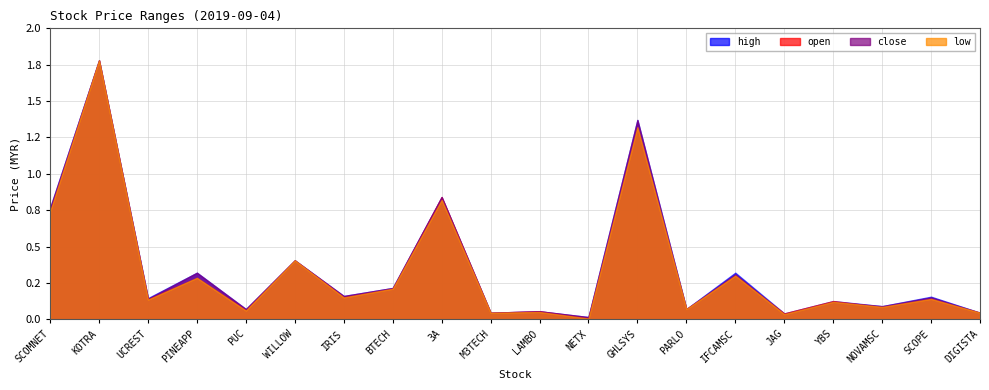

What position from the right is KOTRA?

19